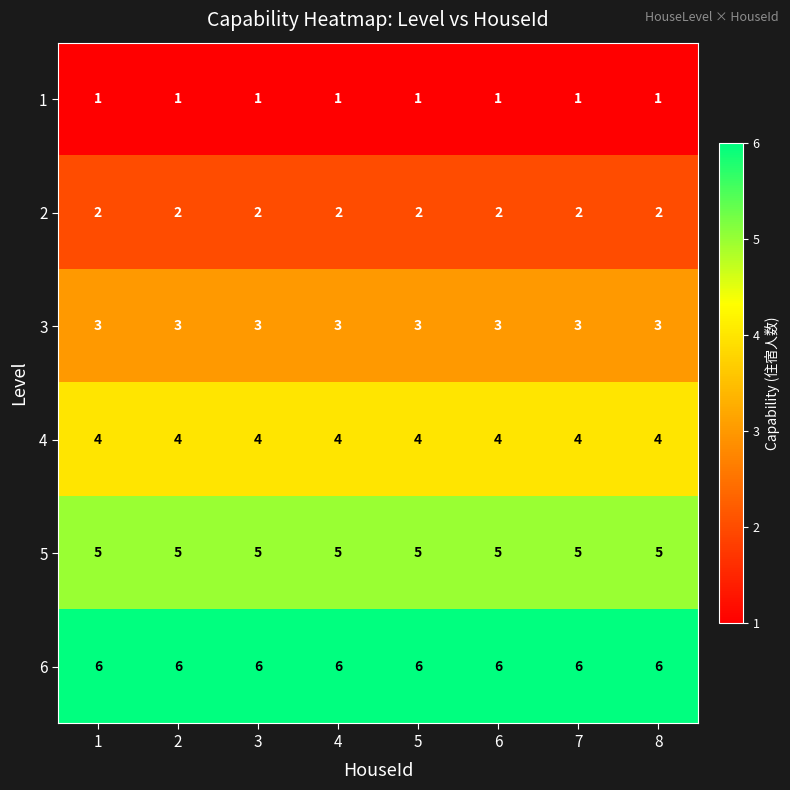

What is the spread (max minus min) of values at 7?

5